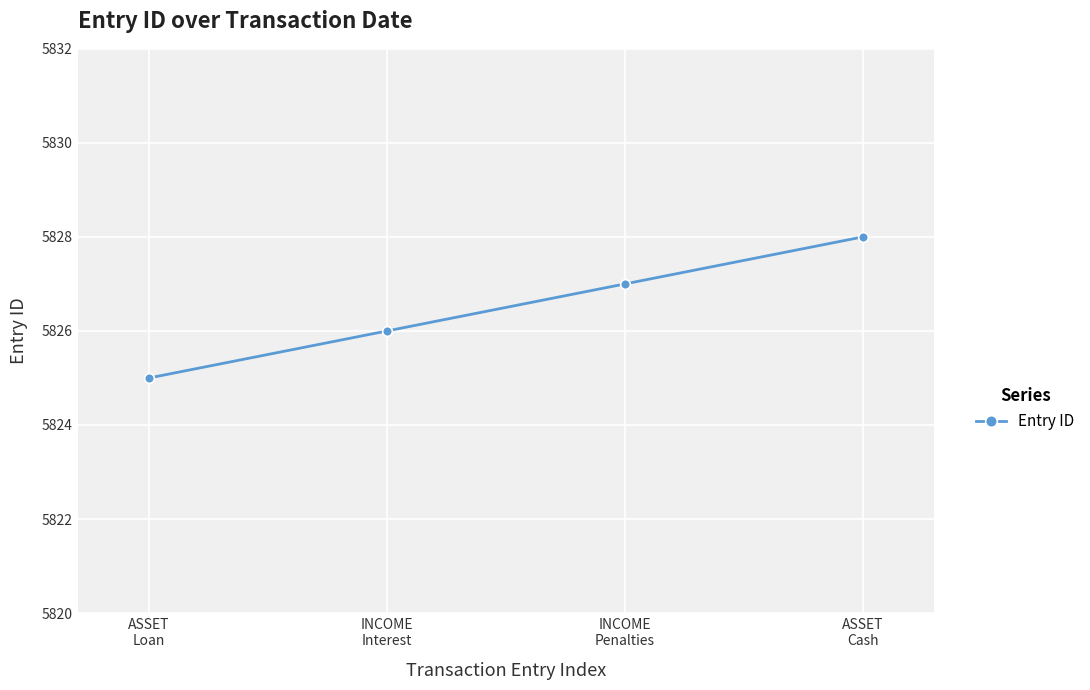

Rank the categories by value from lowest to highest.

ASSET
Loan, INCOME
Interest, INCOME
Penalties, ASSET
Cash